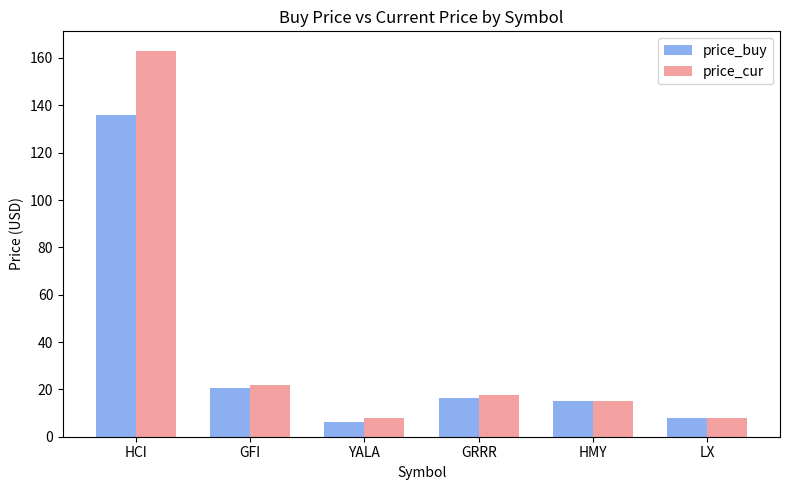

How many bars are there in each group?

2